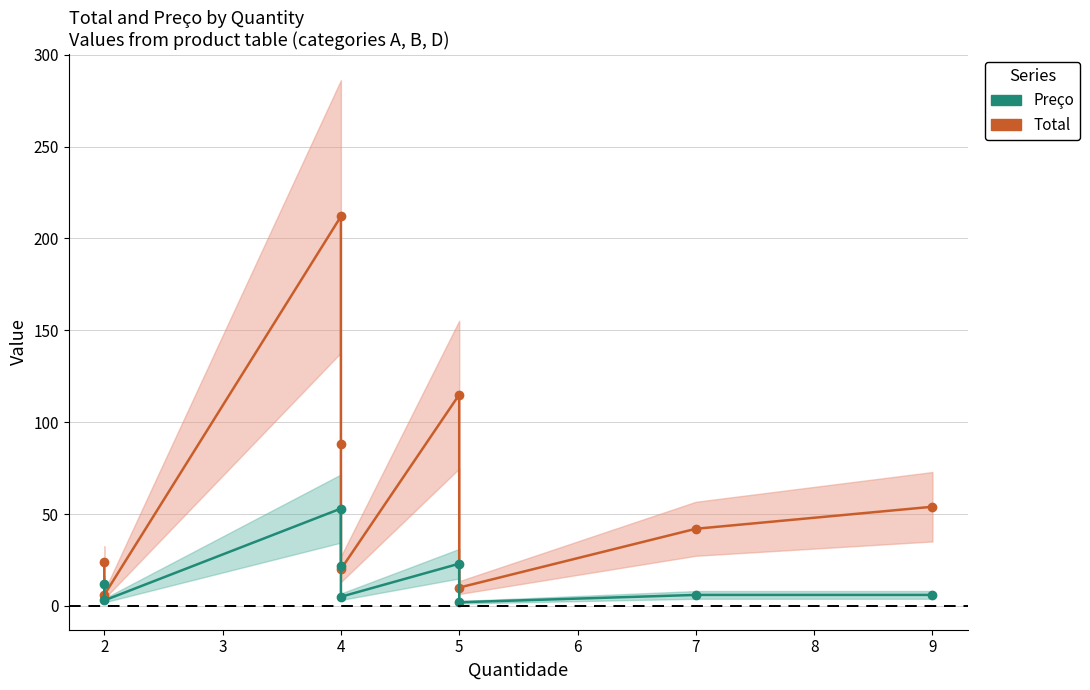

True or false: Preço and Total intersect in this chart.

False